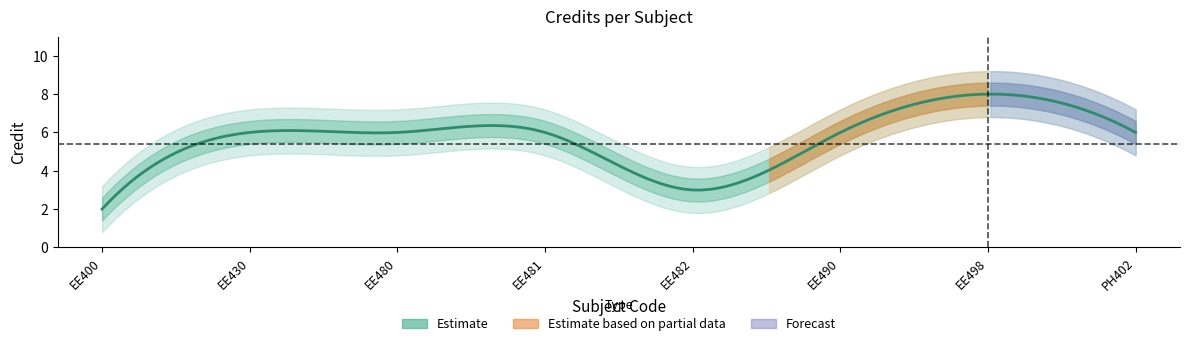

What is the average value?

5